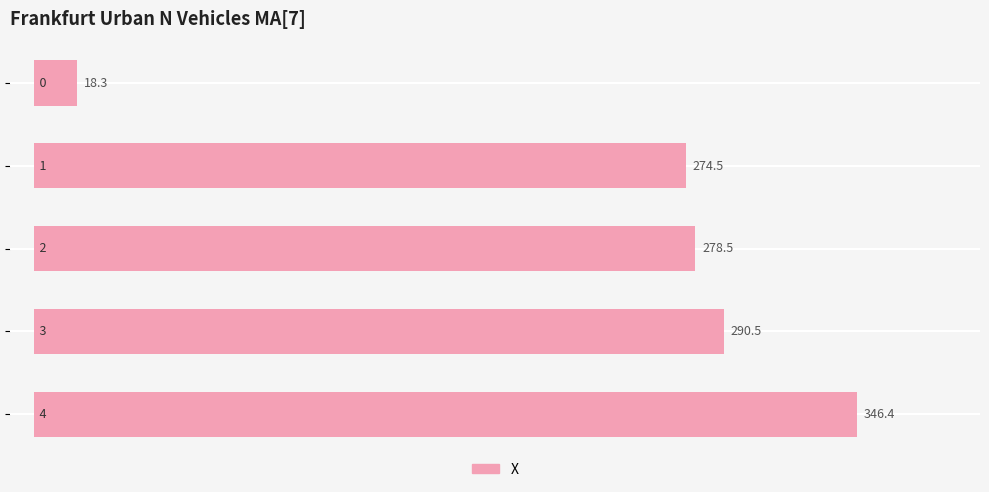

Does the chart contain any negative values?

No